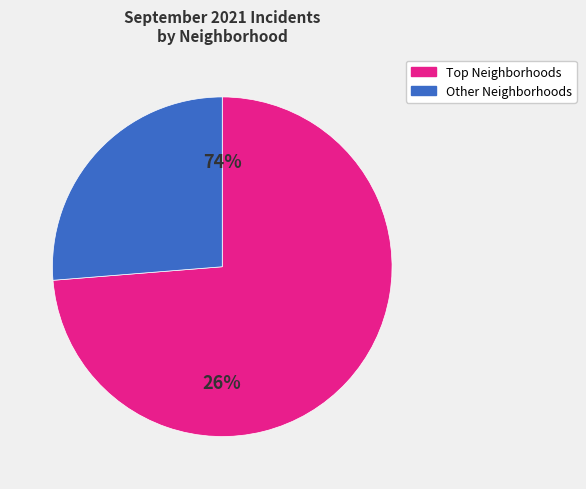

Does Lower West Side represent more than half of the total?

No